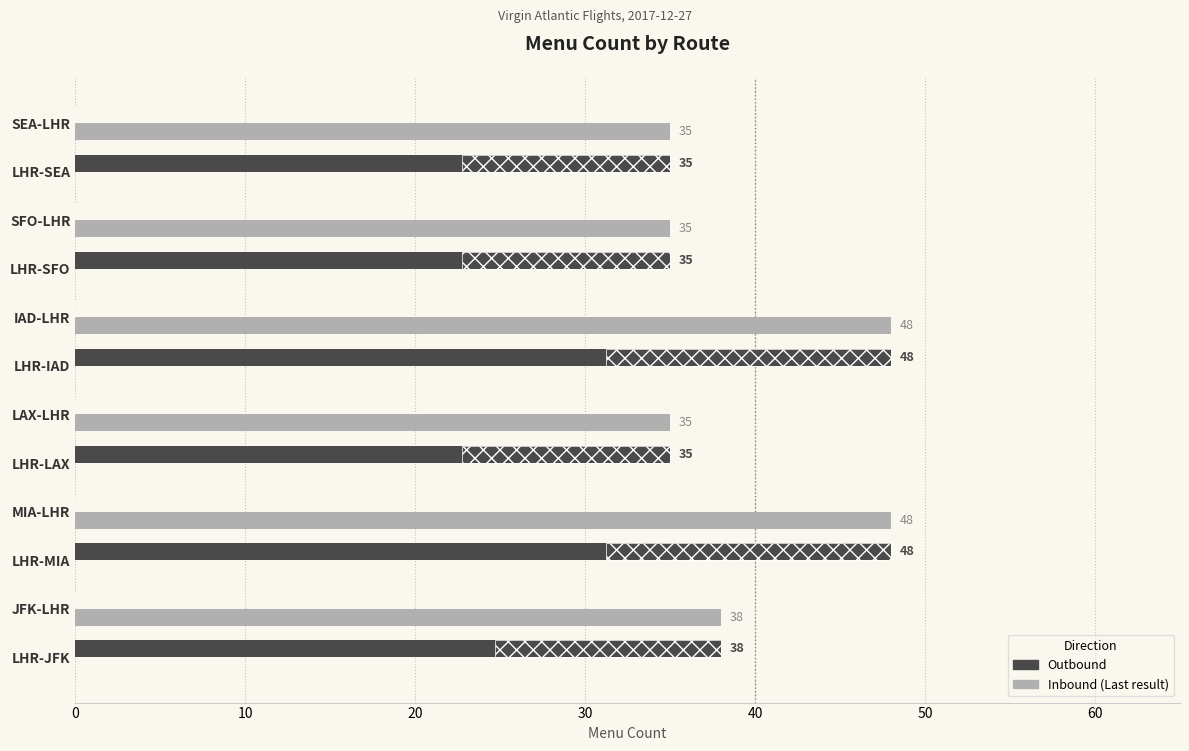

True or false: Outbound has a value of -26 at SEA-LHR.

False